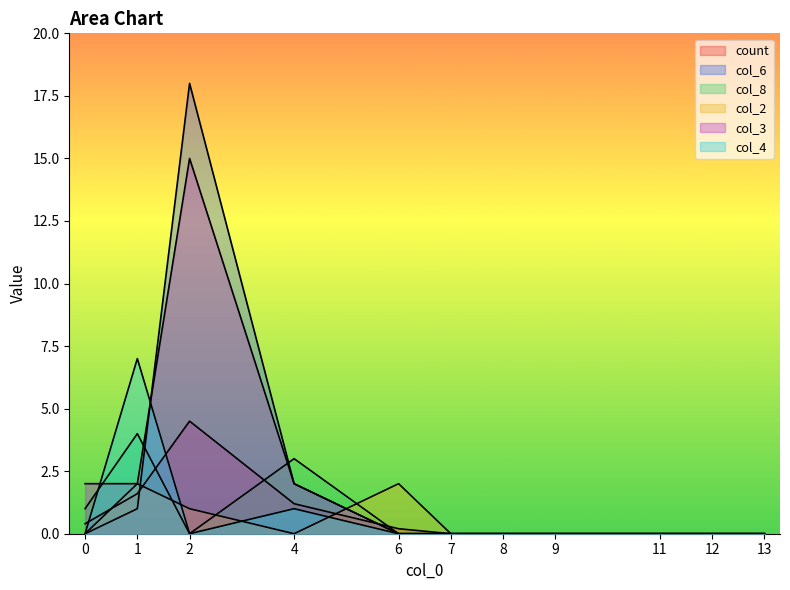

Between which two adjacent categories do col_3 and col_4 first intersect?

0 and 1